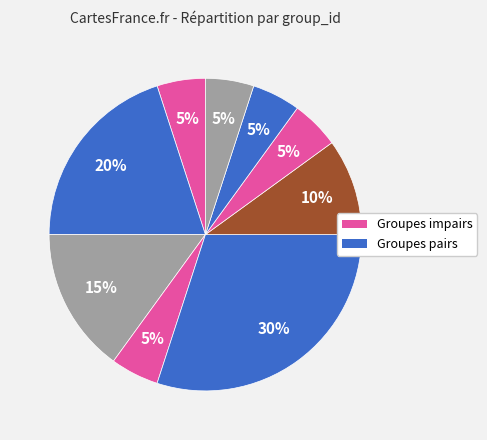

To the nearest percent, what is the average slice percentage?

11%